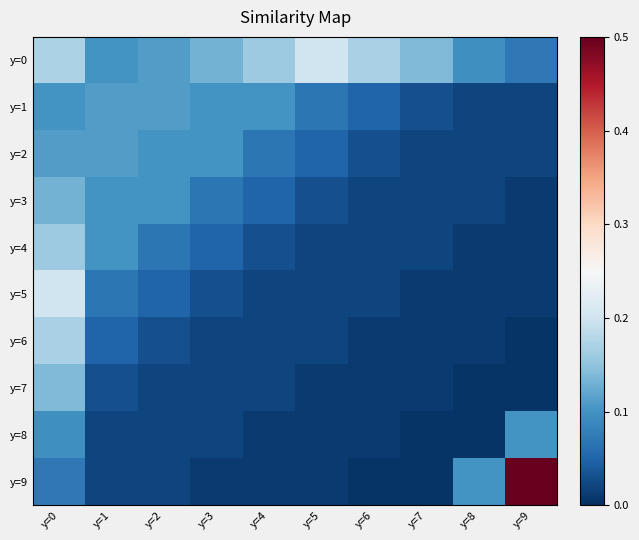

Which series has the largest total across all categories?

y=0